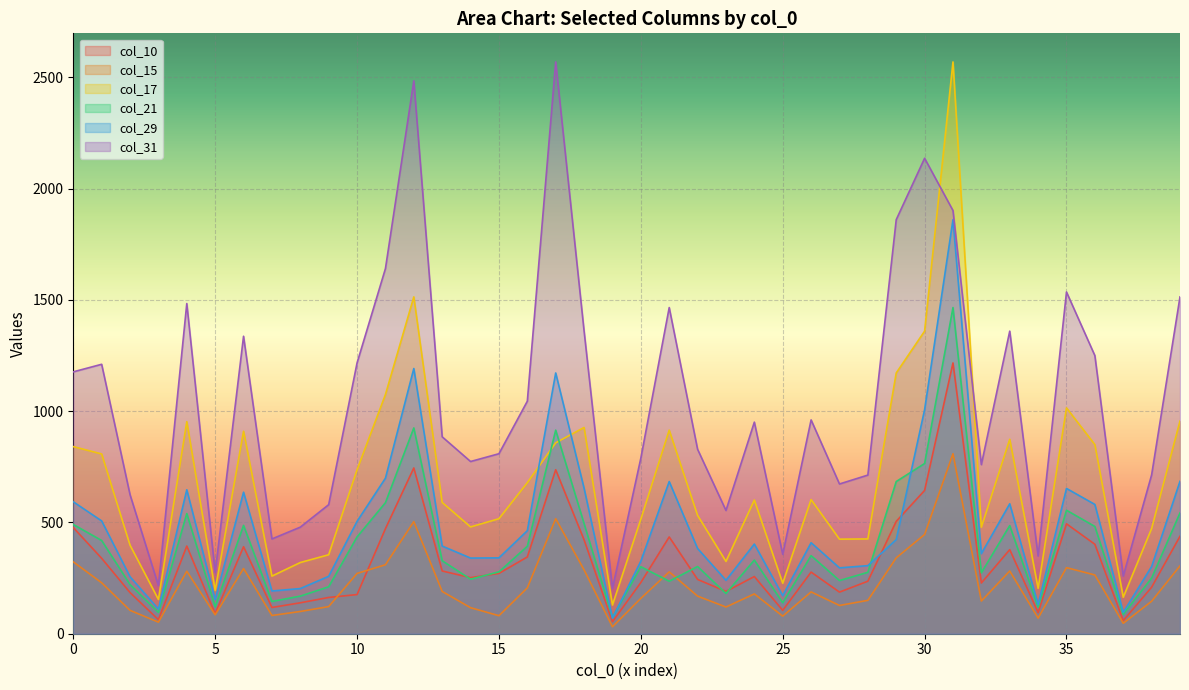

How many interior local valleys does the col_31 series have?

11